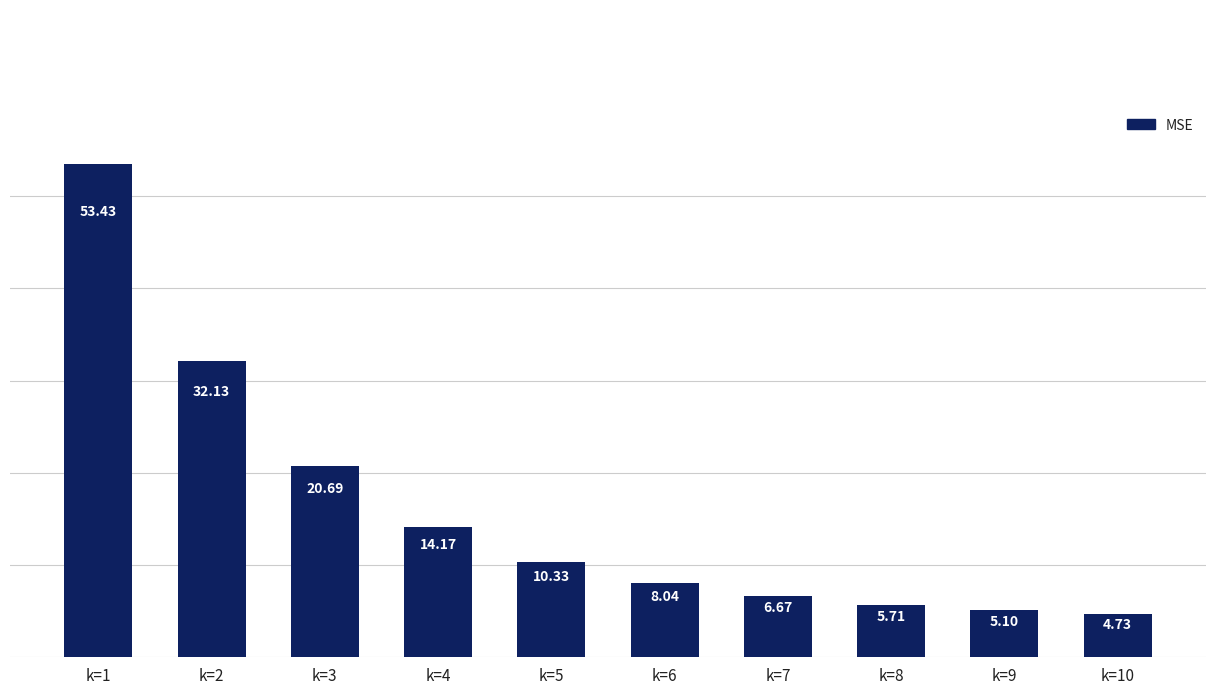

What is the approximate value at k=8?

5.7